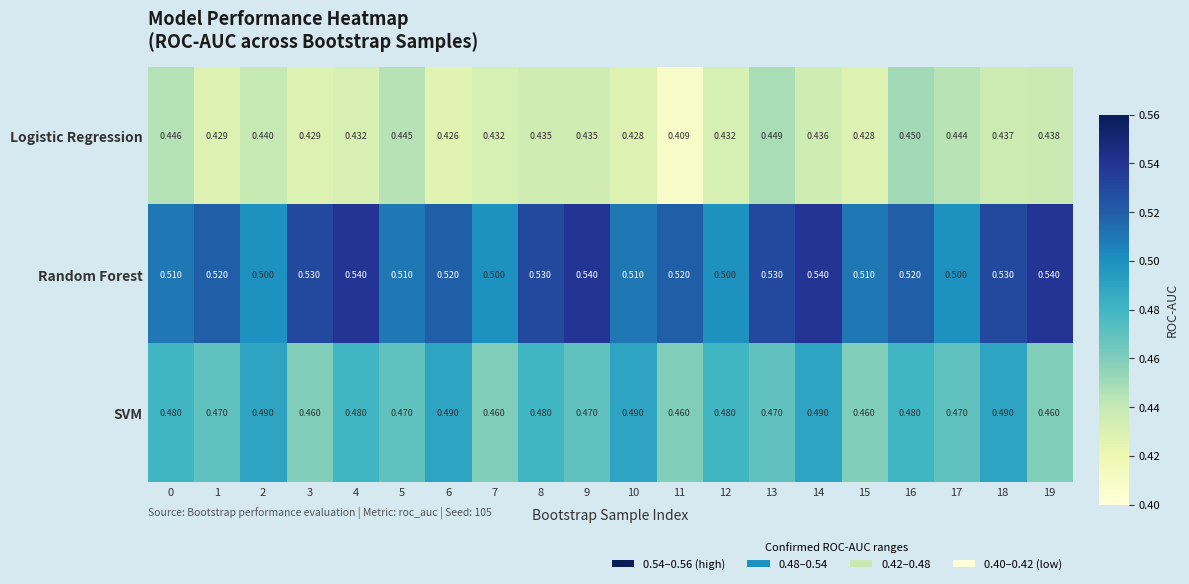

Rank the series at 15 from highest to lowest value.

Random Forest, SVM, Logistic Regression